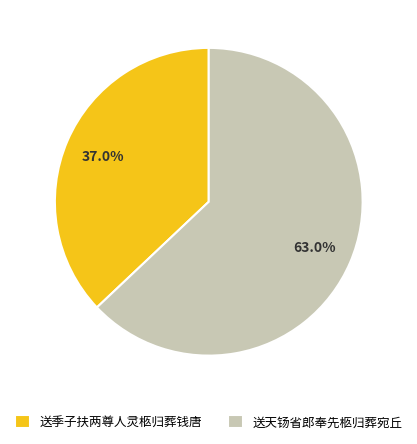

How many segments does this pie chart have?

2